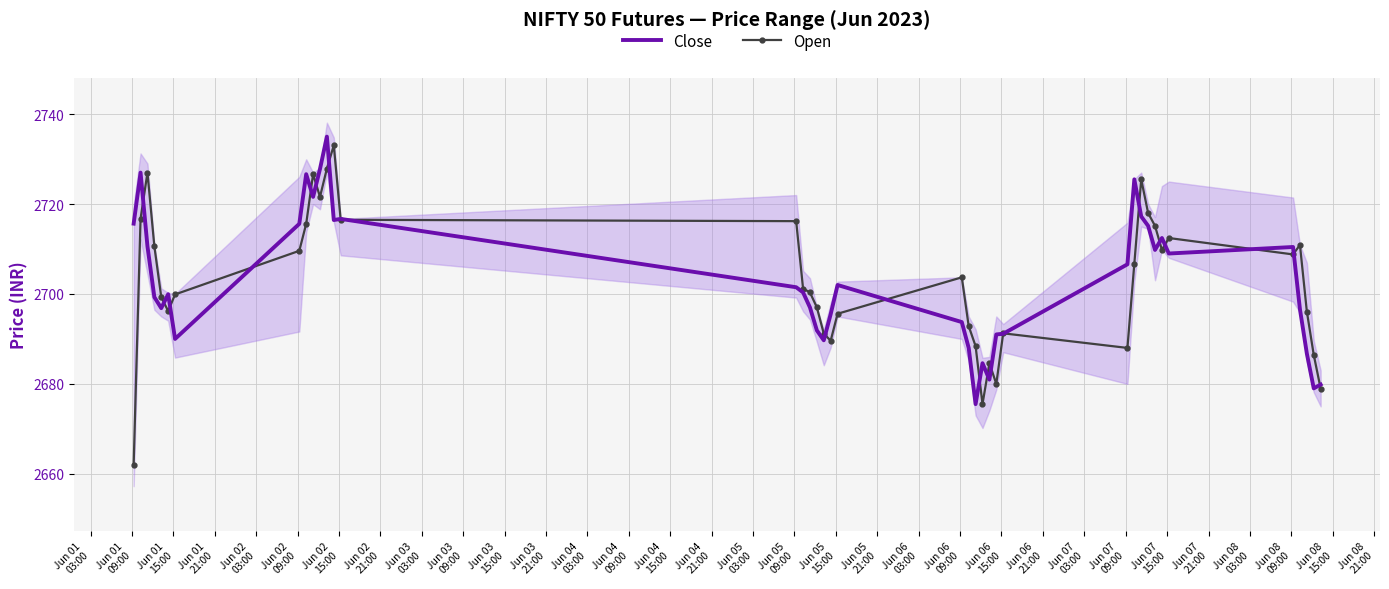

What is the value of the Open point at the 37th from the left?

2710.9